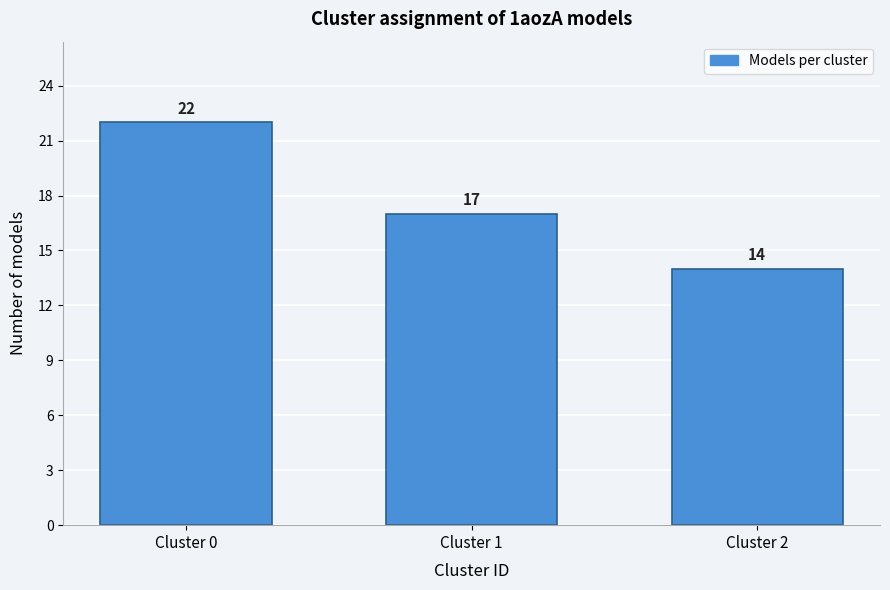

Reading right to left, extract all data points from this chart.

Cluster 2=14	Cluster 1=17	Cluster 0=22